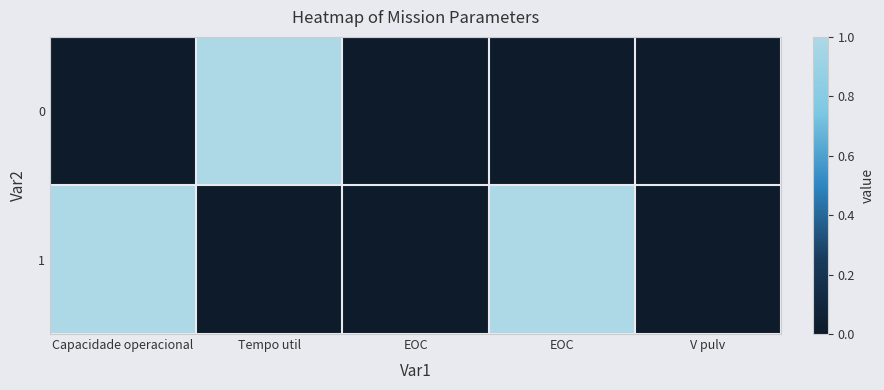

List the series in order of their overall mean, lowest first.

0, 1